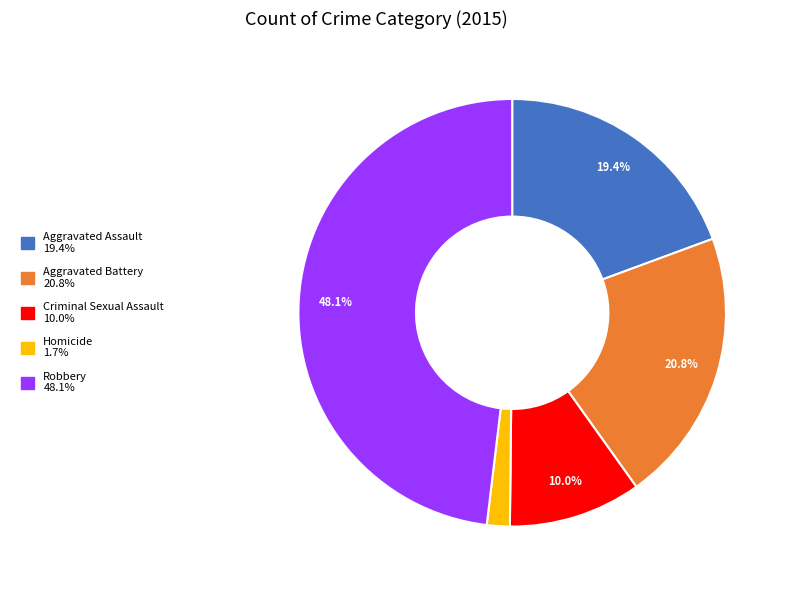

Does Homicide account for over 50% of the chart?

No